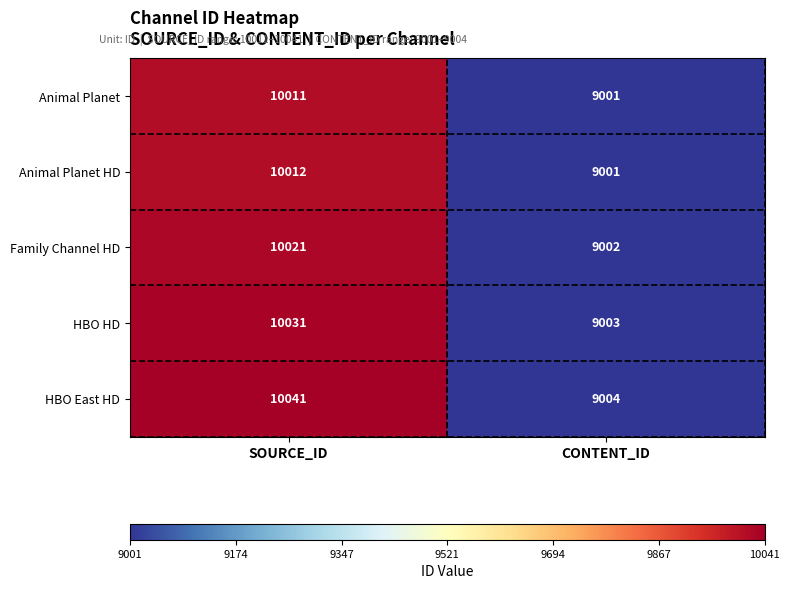

What is the spread (max minus min) of values at SOURCE_ID?

30